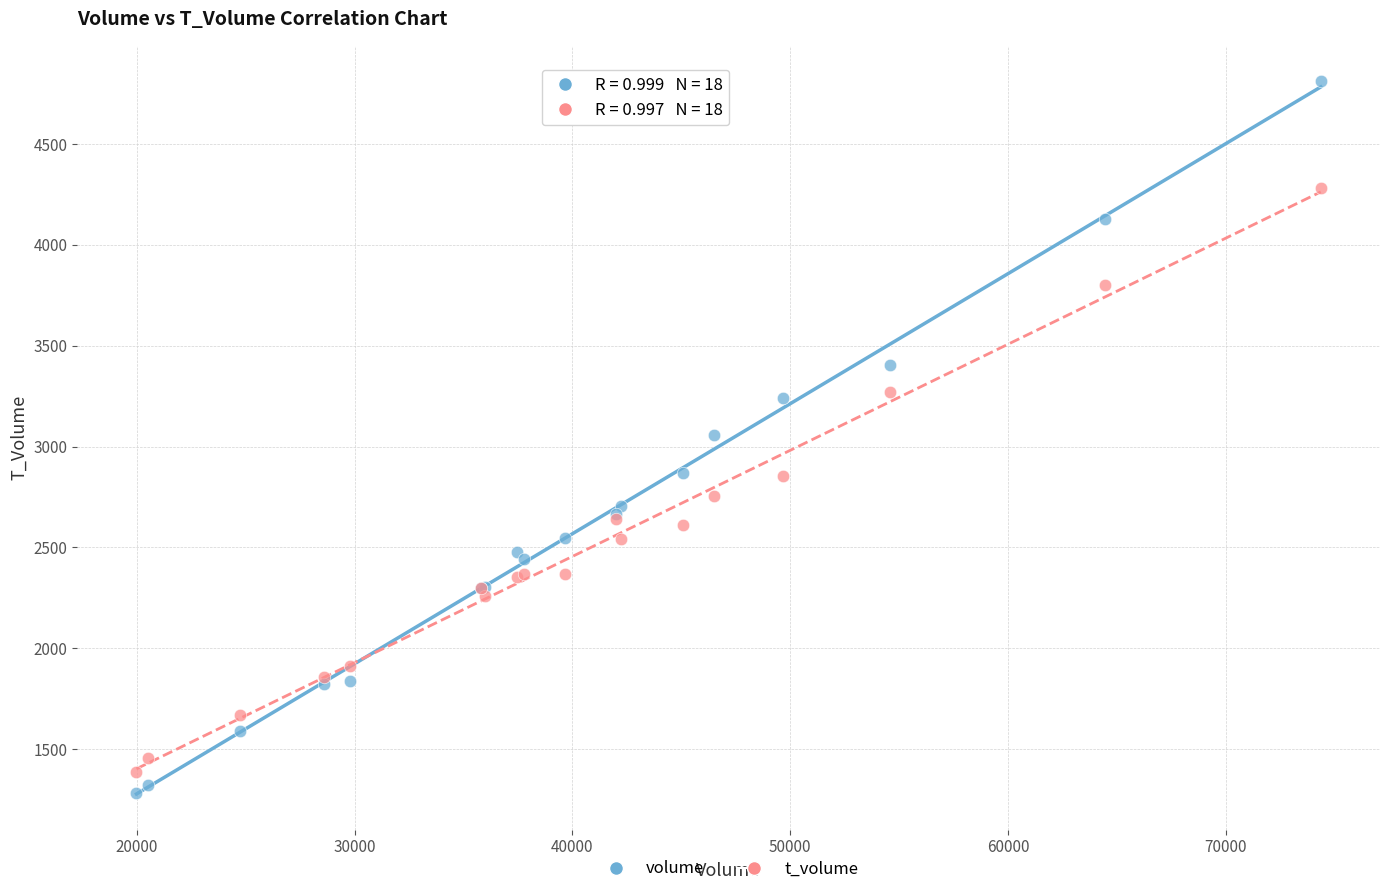

Which series reaches the minimum Y coordinate?

volume